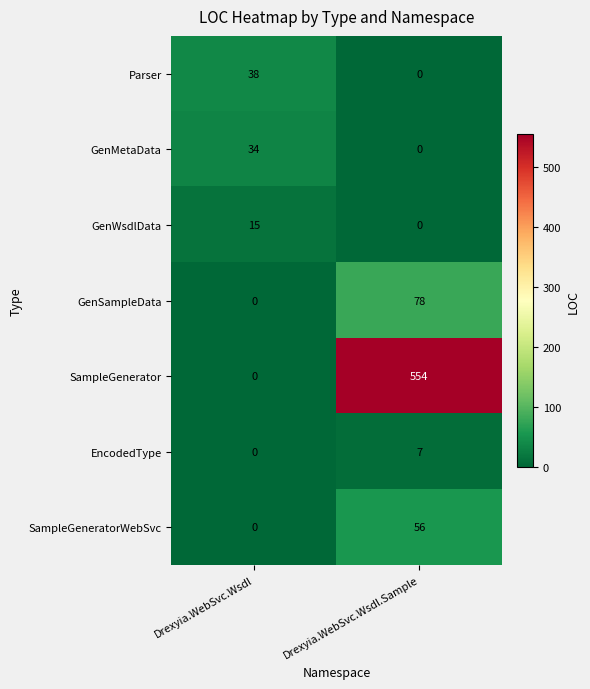

Which series has the largest range (max minus min)?

SampleGenerator